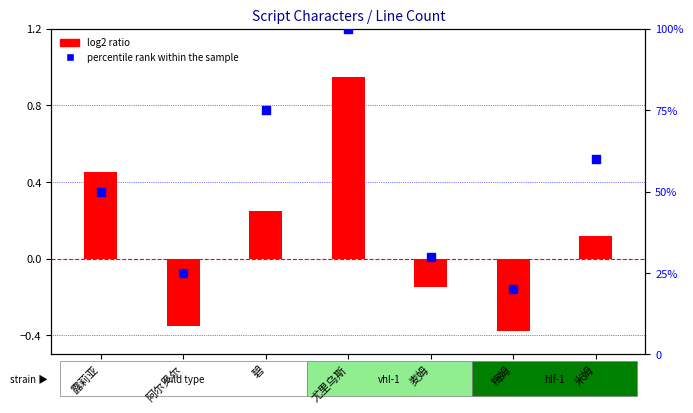

Approximately how many times larger is the value at 碧 compared to 麦姆?

2.5